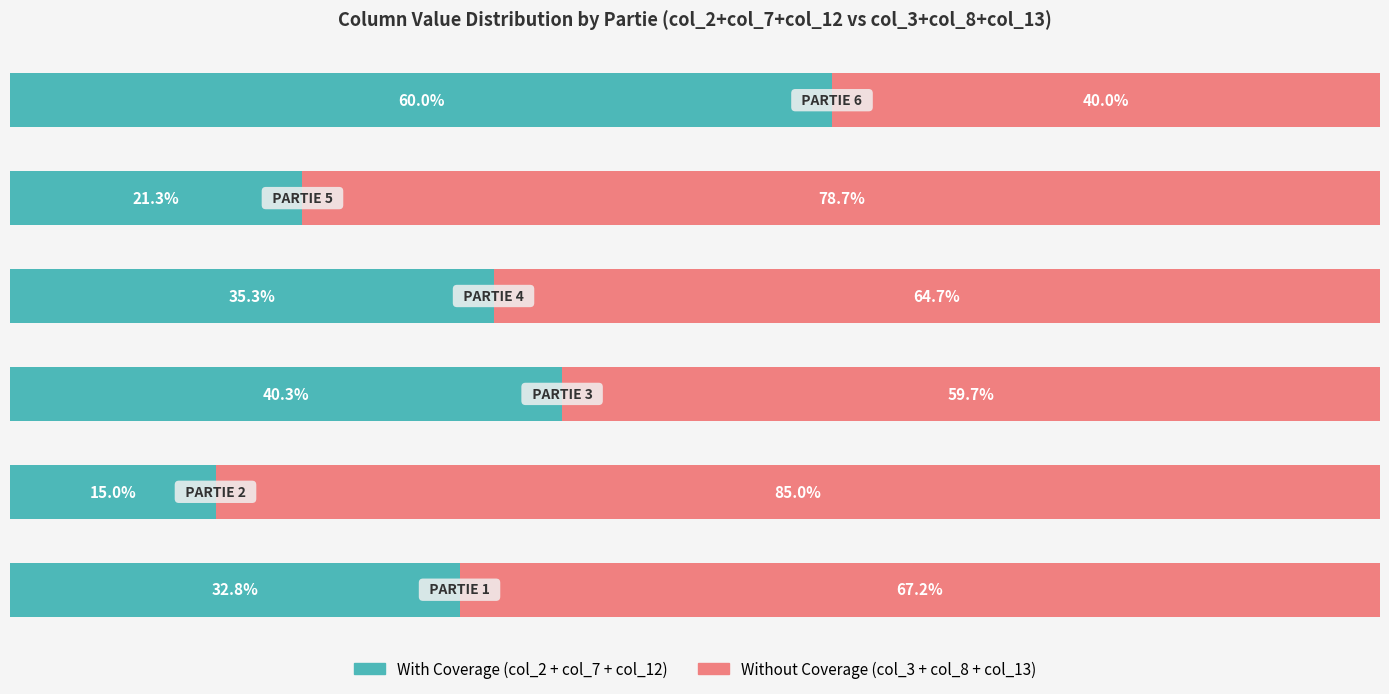

True or false: Without Coverage has a value of 64.7 at 3.

True